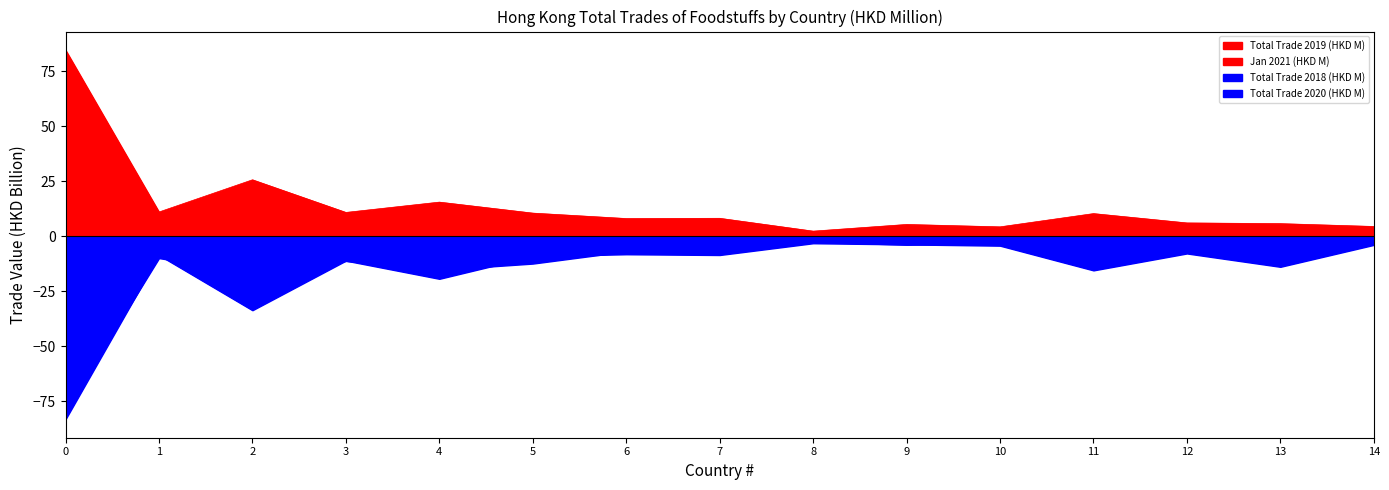

True or false: Jan 2021 (HKD M) has a value of 1.6 at 2.

True